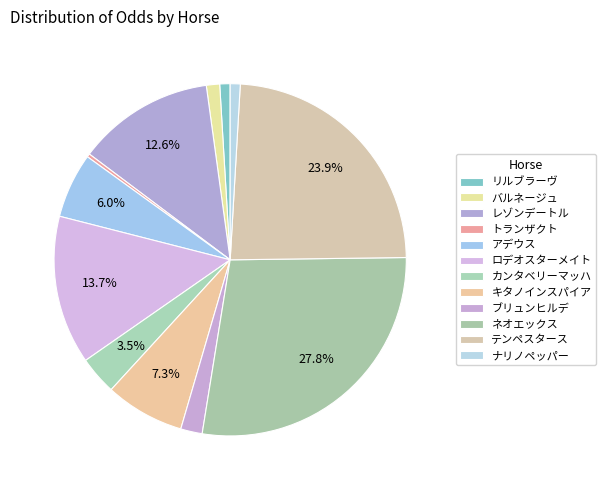

Count the number of slices in the pie.

12